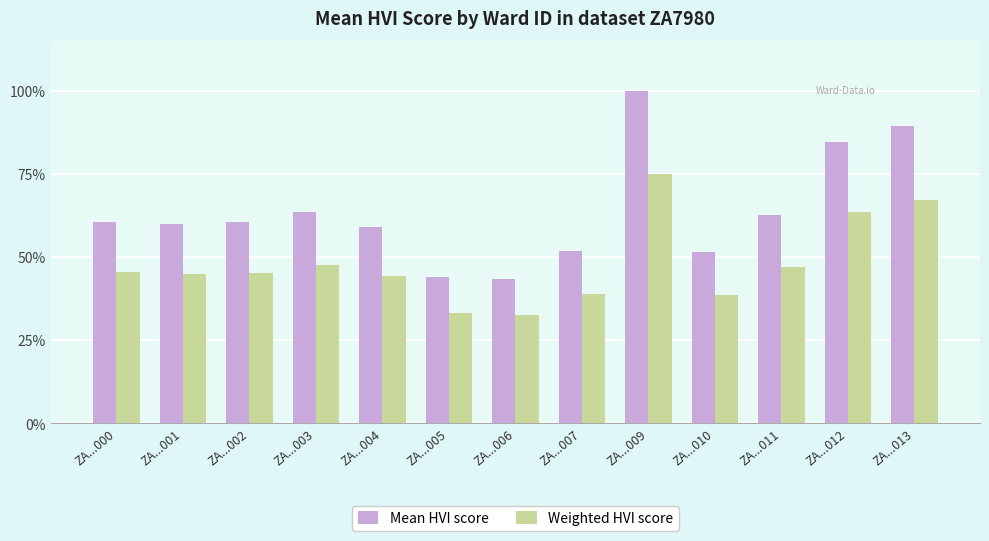

What are all the series names shown in the legend?

Mean HVI score, Weighted HVI score